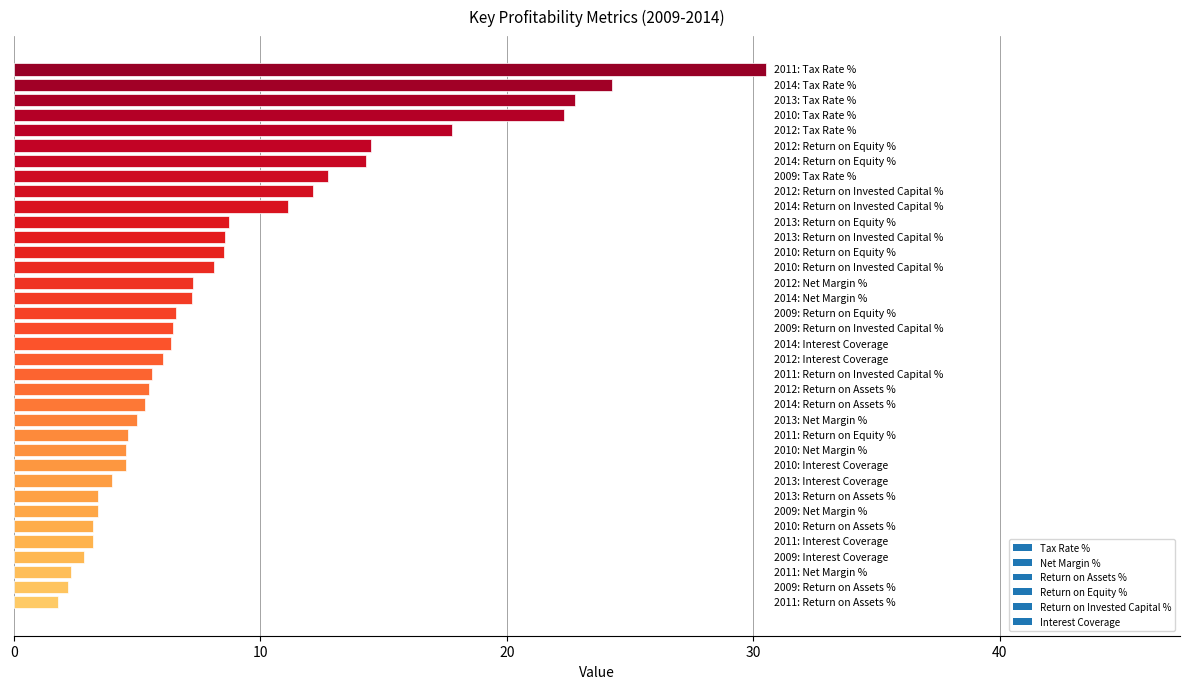

What is the greatest value displayed?

30.5